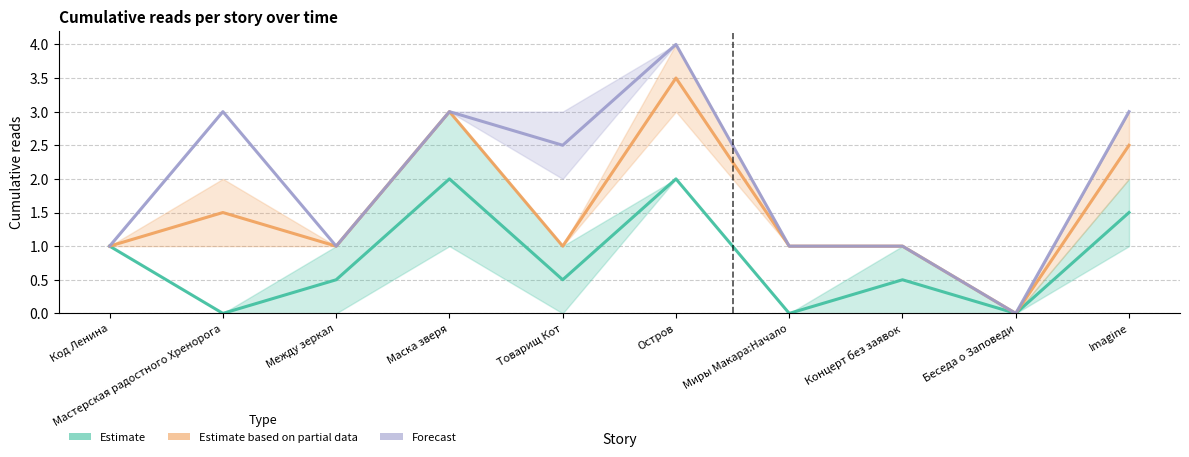

How many interior local peaks does the Estimate based on partial data series have?

3